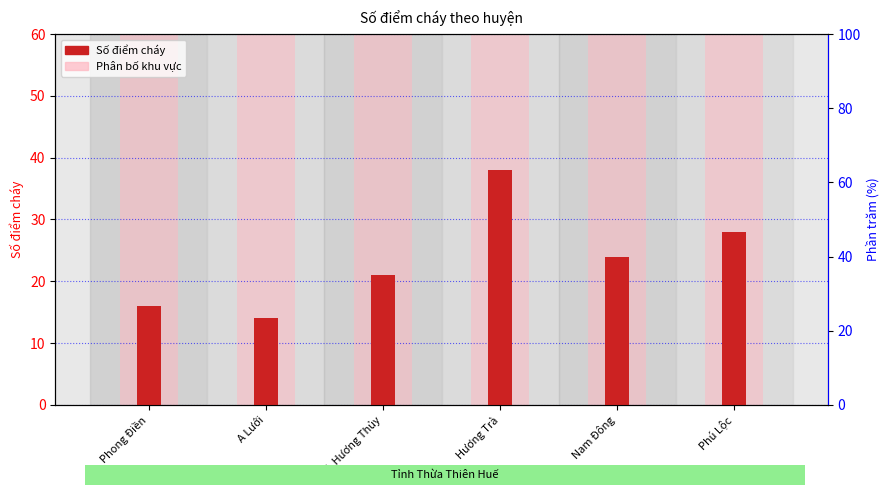

True or false: the data shows 21 at TX. Hương Thủy.

True